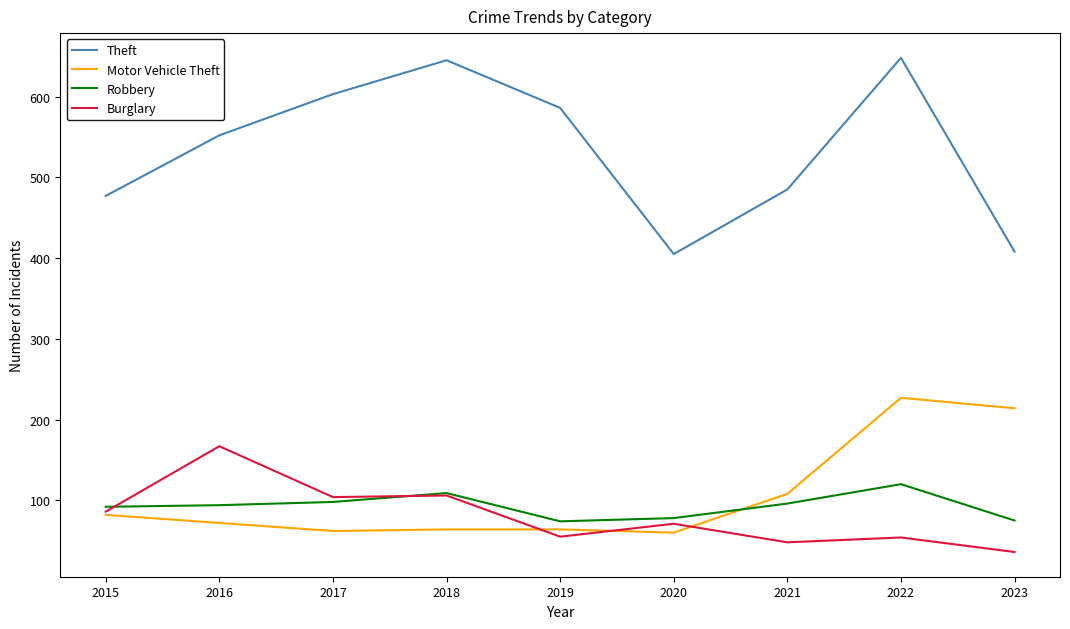

Does the chart have visible grid lines?

No